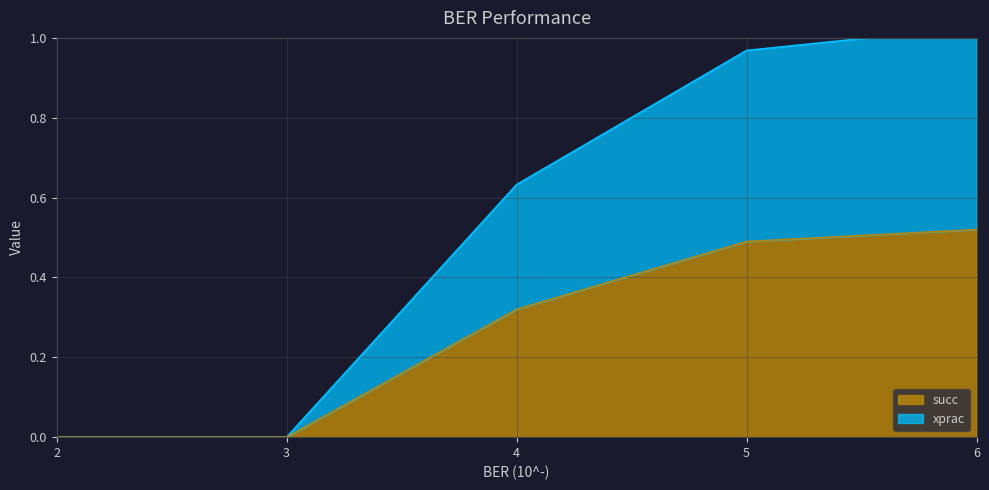

What is the difference between the second highest and second lowest values in the xprac series?

1.0